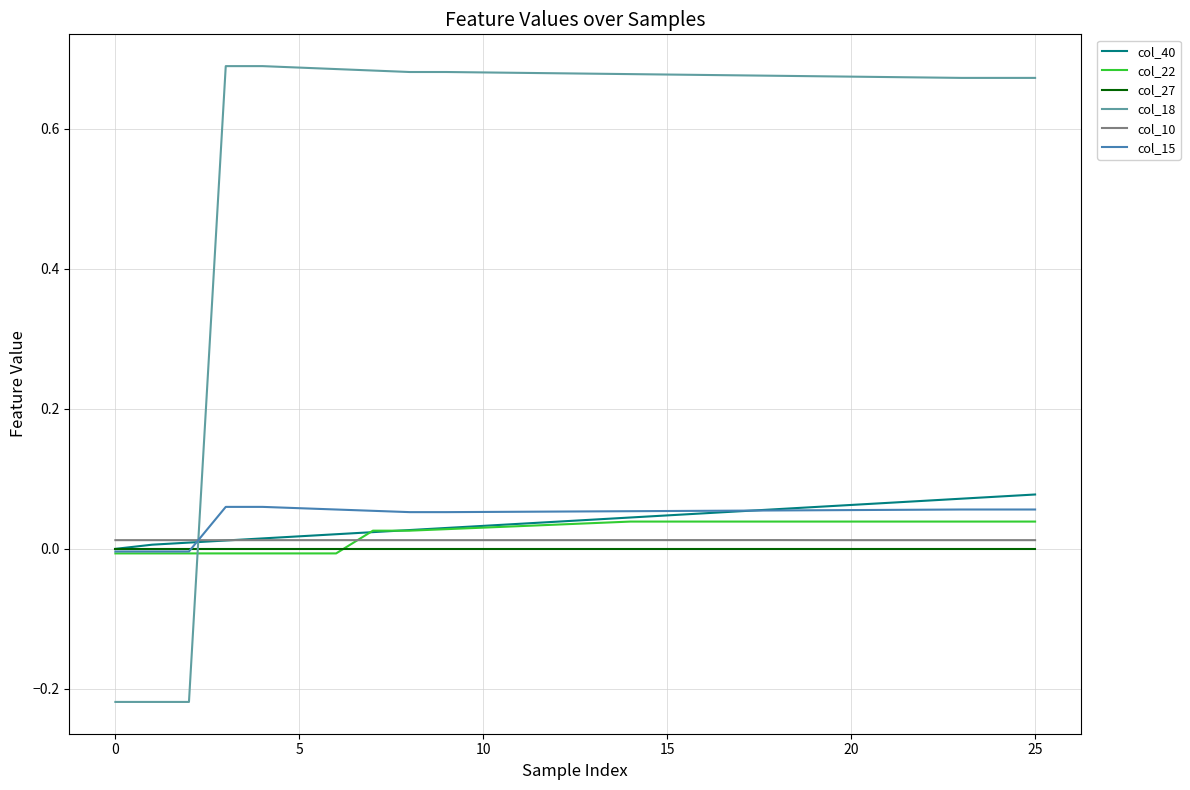

How many intersections are there between col_18 and col_27?

1